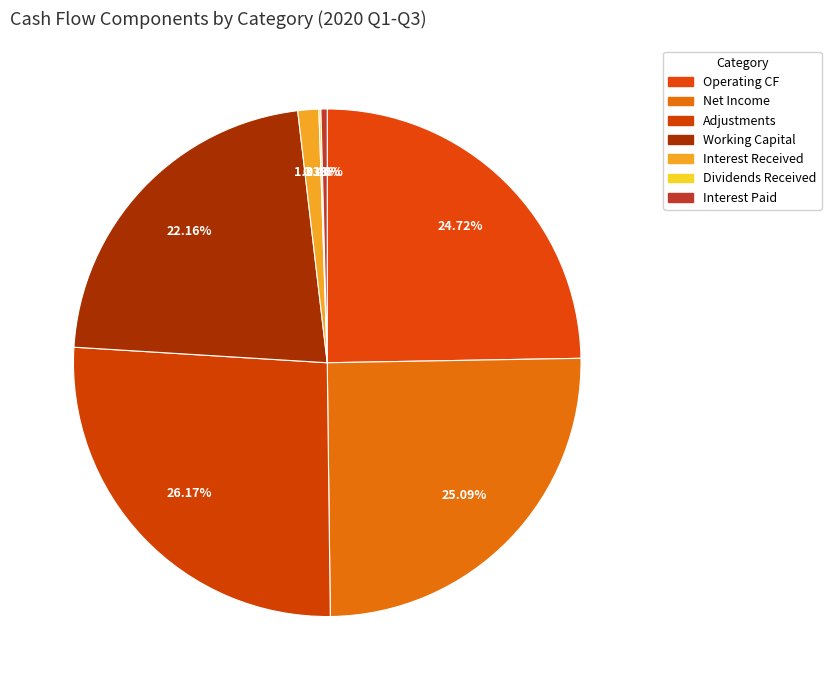

Count the number of slices in the pie.

7